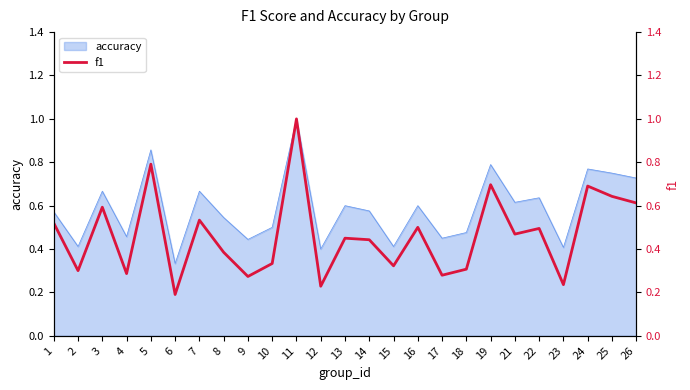

Between 3 and 24, which is larger?

24